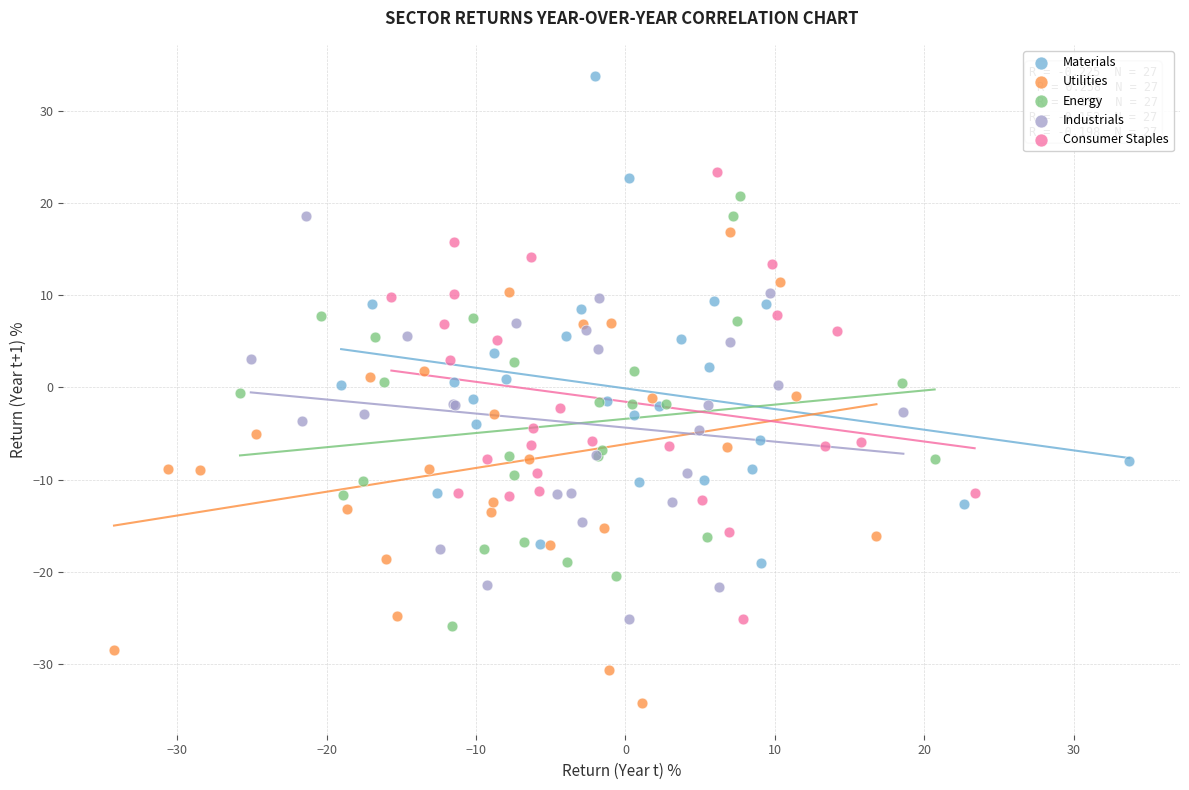

Which series contains the highest Y value?

Materials